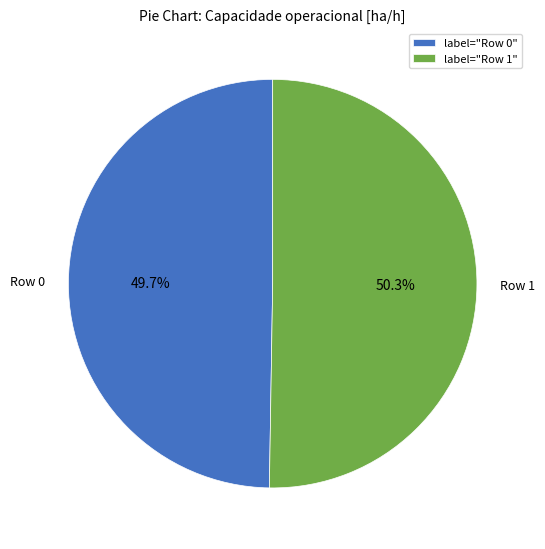

How many segments does this pie chart have?

2